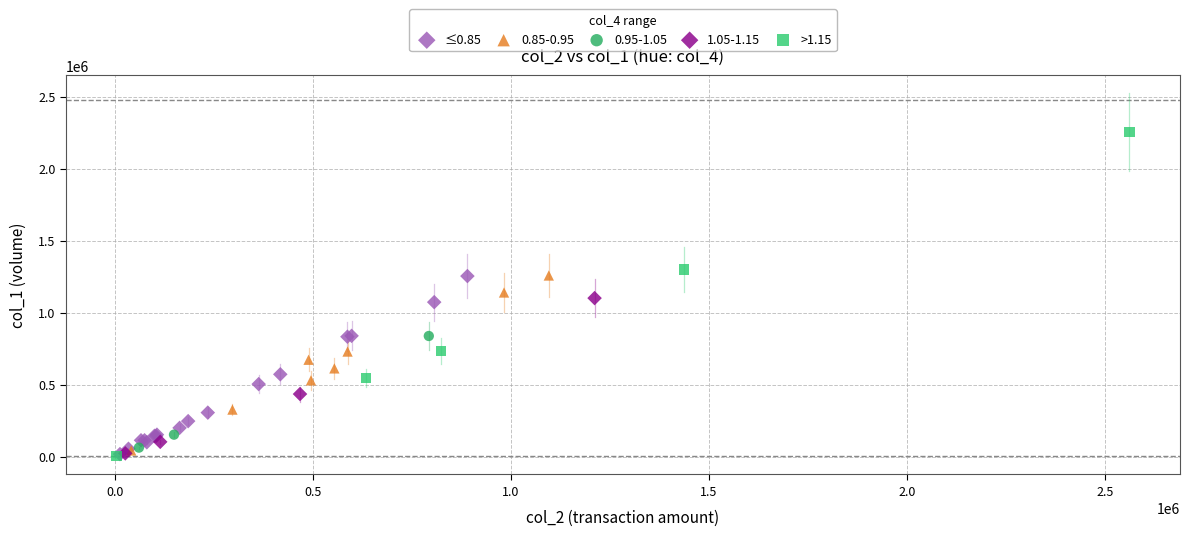

Which series has the widest spread of Y values?

>1.15